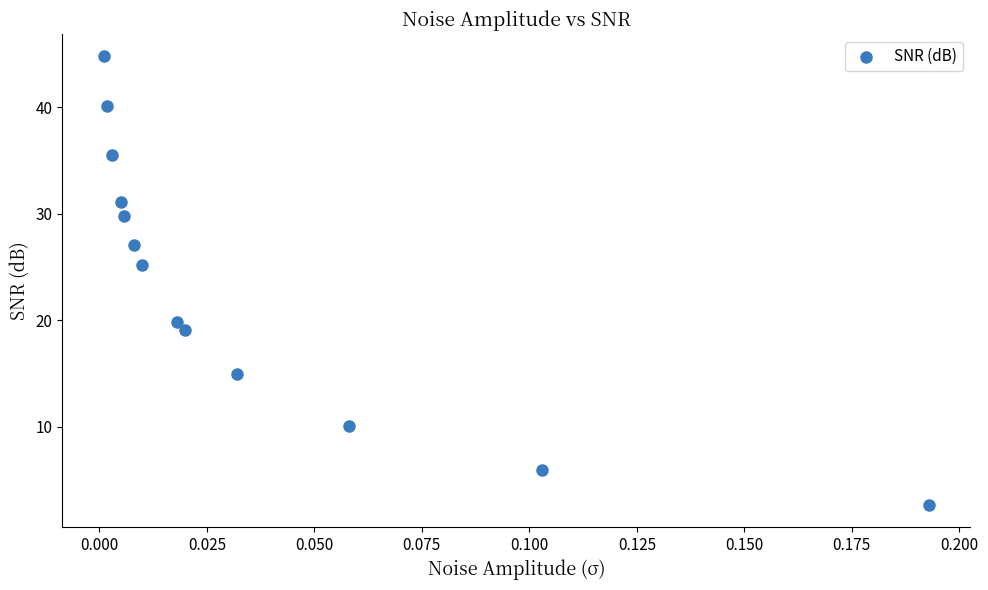

What Y value in the scatter plot is closest to 23?

25.2